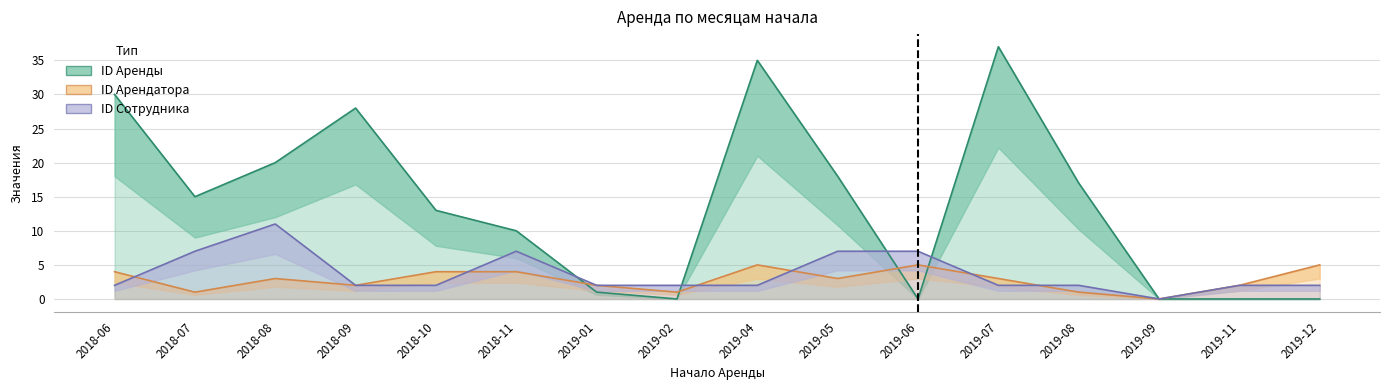

Reading right to left, transcribe all the data shown in this chart.

ID Аренды: 2019-12=0	2019-11=0	2019-09=0	2019-08=17	2019-07=37	2019-06=0	2019-05=18	2019-04=35	2019-02=0	2019-01=1	2018-11=10	2018-10=13	2018-09=28	2018-08=20	2018-07=15	2018-06=30
ID Арендатора: 2019-12=5	2019-11=2	2019-09=0	2019-08=1	2019-07=3	2019-06=5	2019-05=3	2019-04=5	2019-02=1	2019-01=2	2018-11=4	2018-10=4	2018-09=2	2018-08=3	2018-07=1	2018-06=4
ID Сотрудника: 2019-12=2	2019-11=2	2019-09=0	2019-08=2	2019-07=2	2019-06=7	2019-05=7	2019-04=2	2019-02=2	2019-01=2	2018-11=7	2018-10=2	2018-09=2	2018-08=11	2018-07=7	2018-06=2